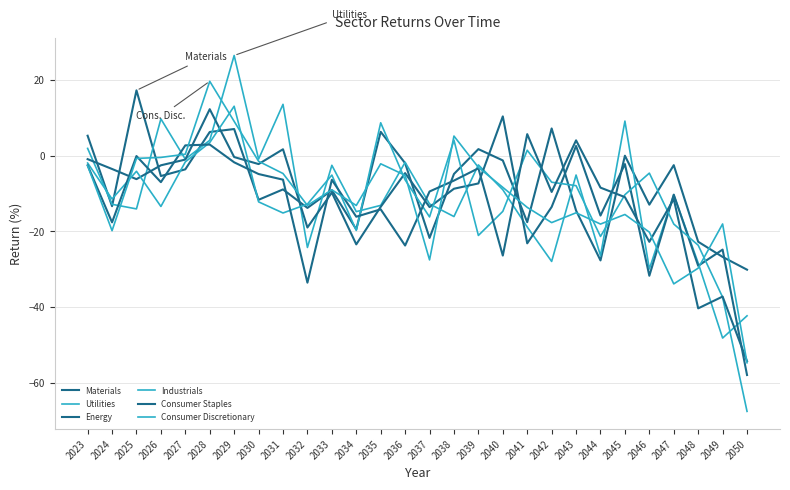

True or false: Industrials has a value of -11.4 at 2024.

True